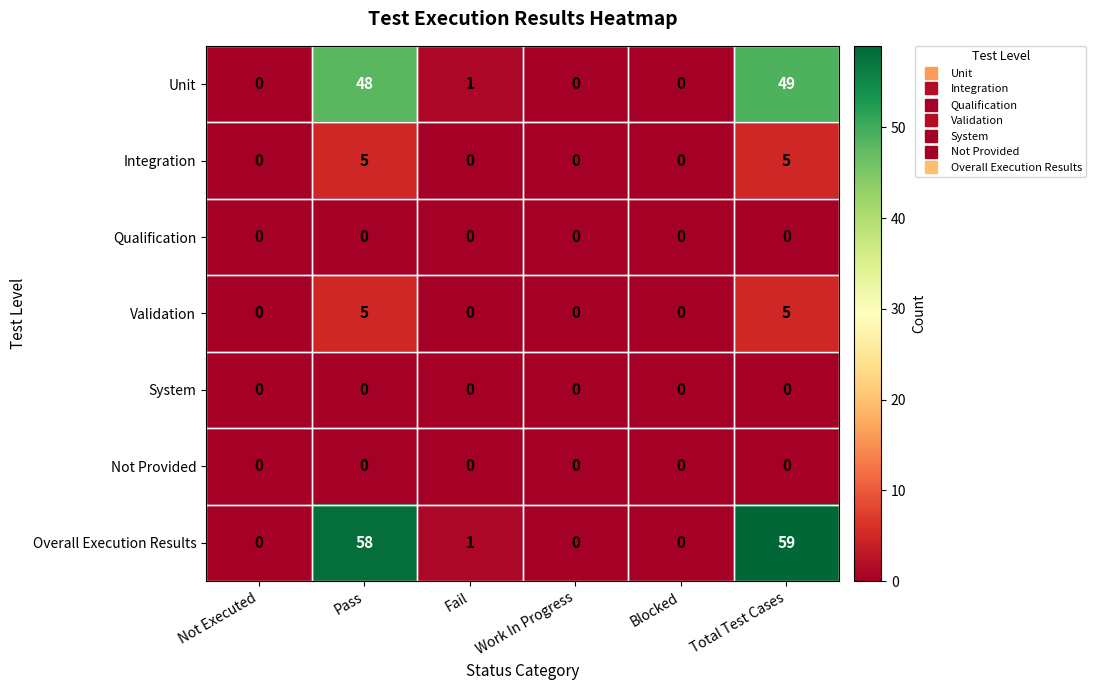

Where does the Unit series first go above 1?

Pass